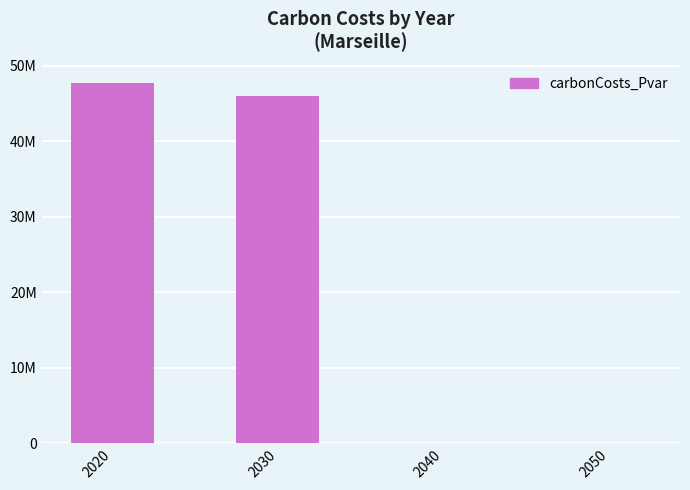

Are the bars horizontal?

No